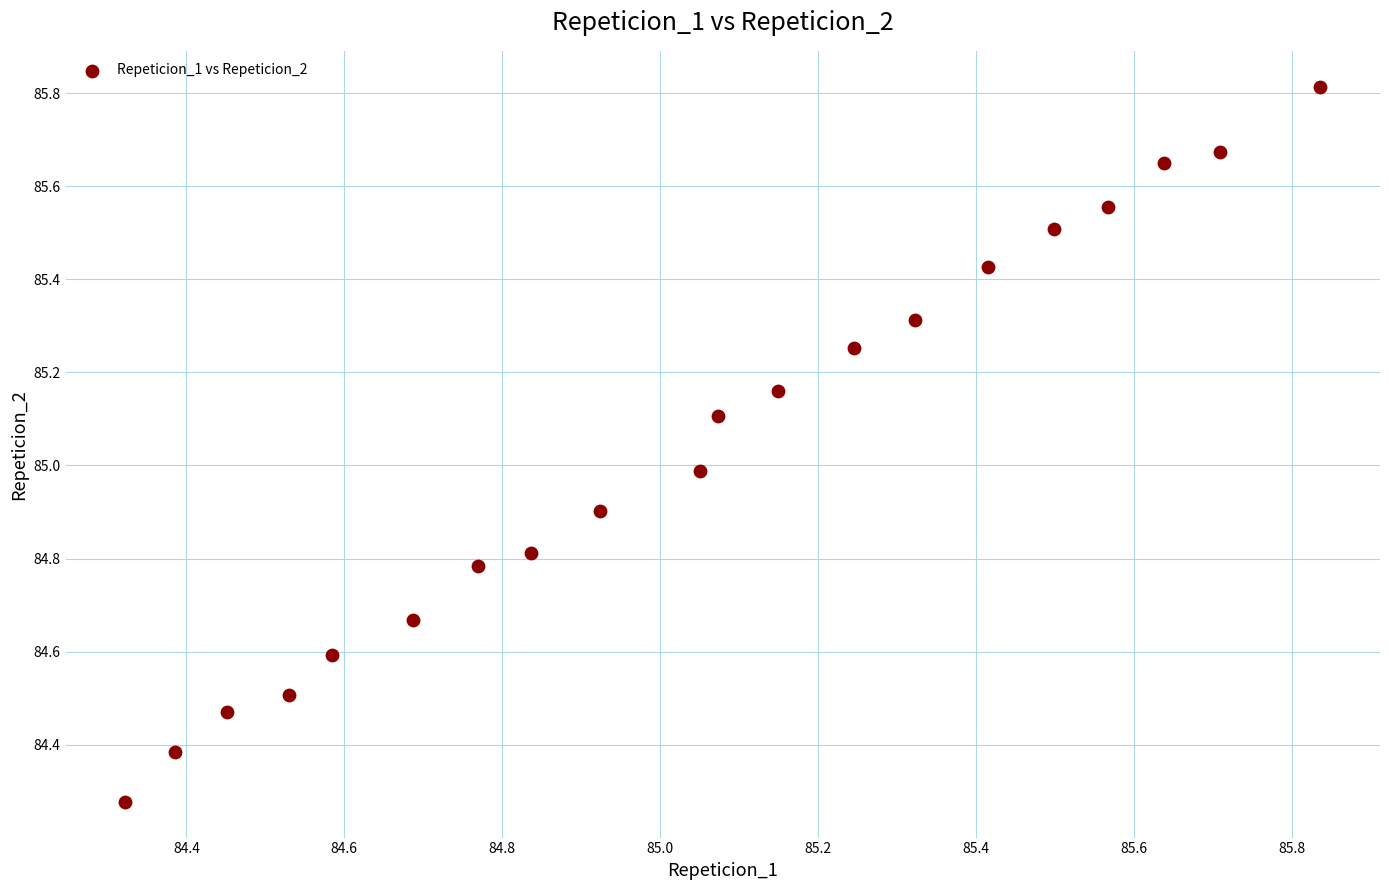

What is the range of X values (max minus min)?

1.5